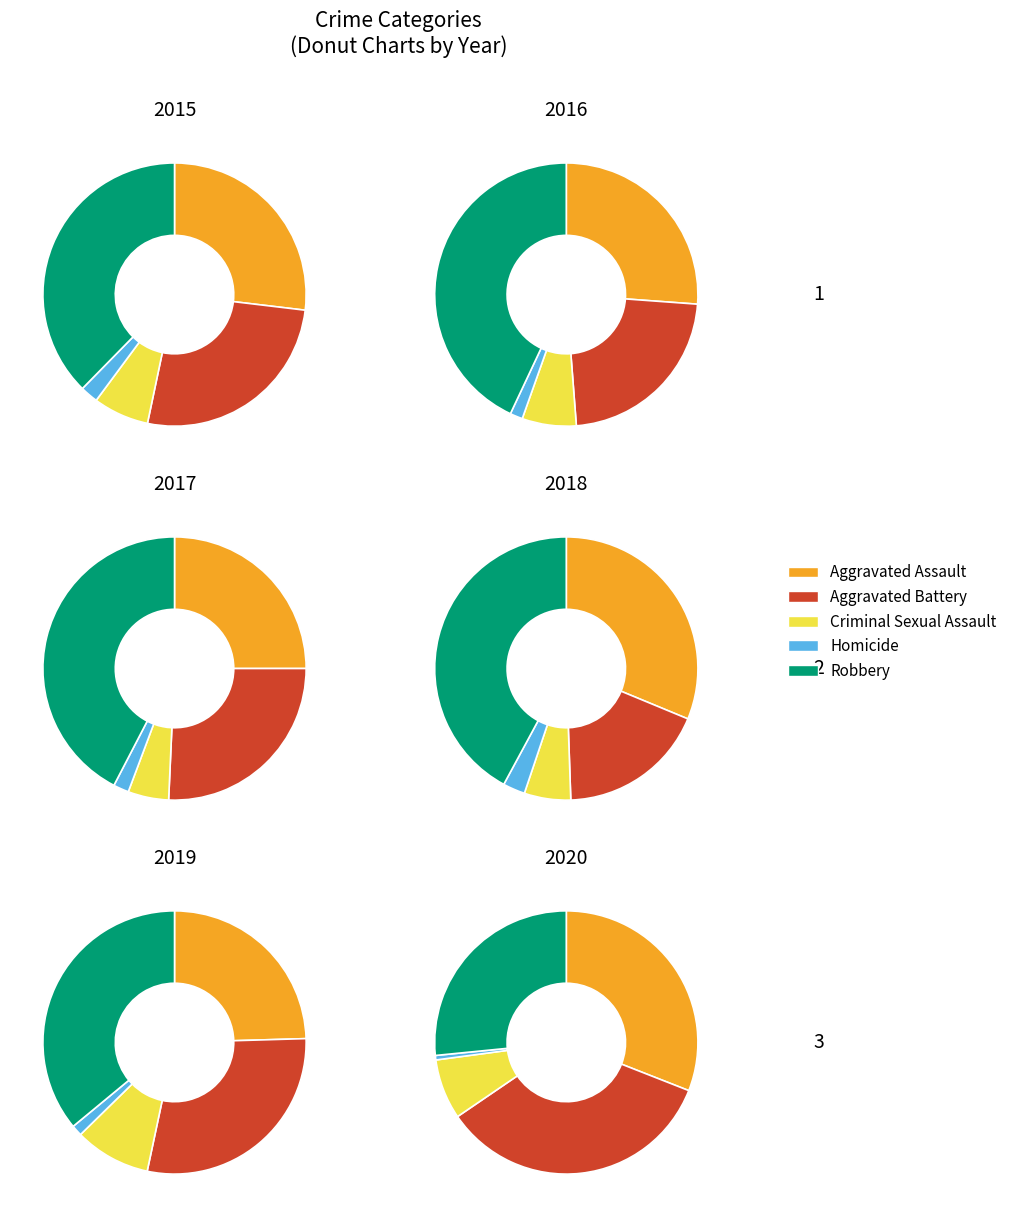

Which slice is the largest?

Robbery